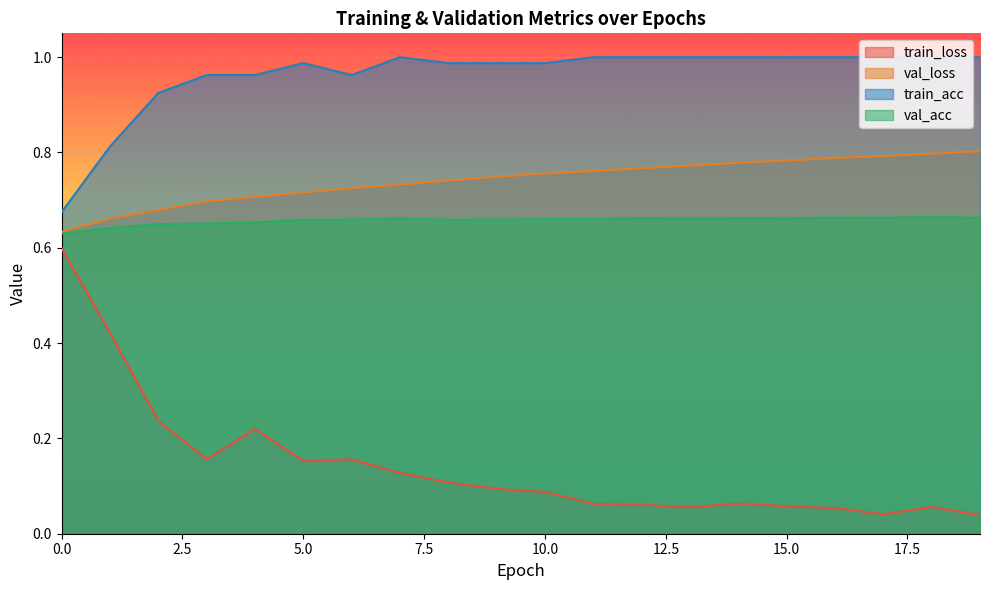

Count the val_acc values in the range 0 to 1.

20